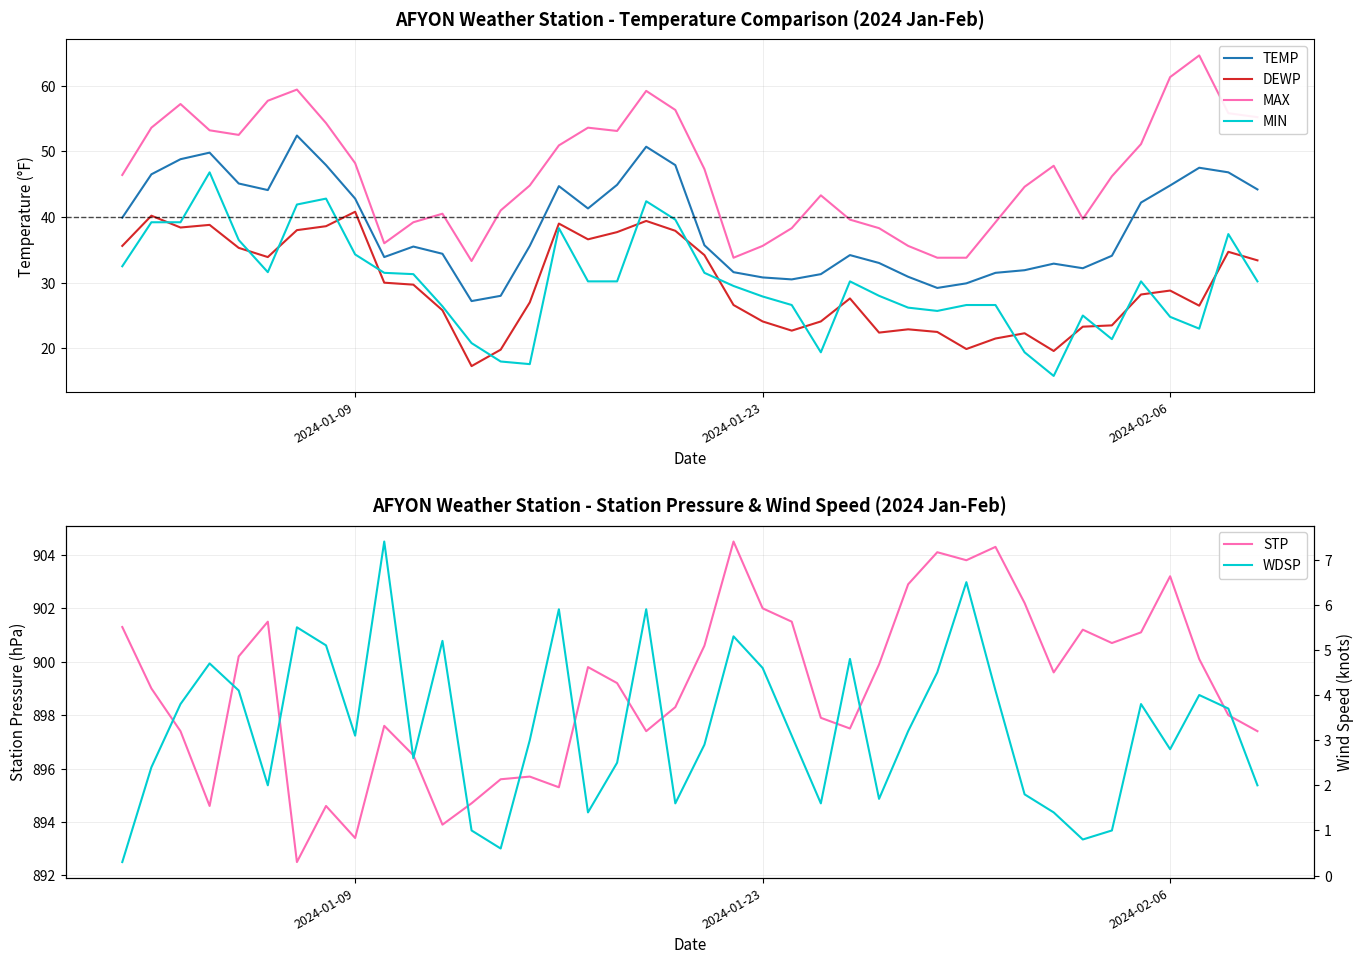

Does the chart display data point markers on the line(s)?

No